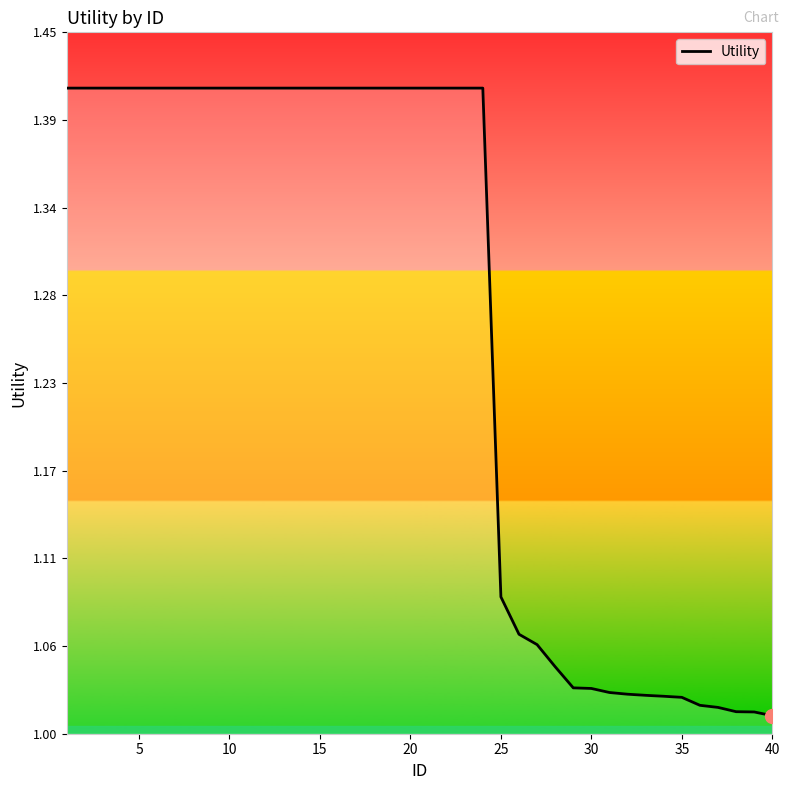

Is this an area chart (filled region under the line)?

Yes